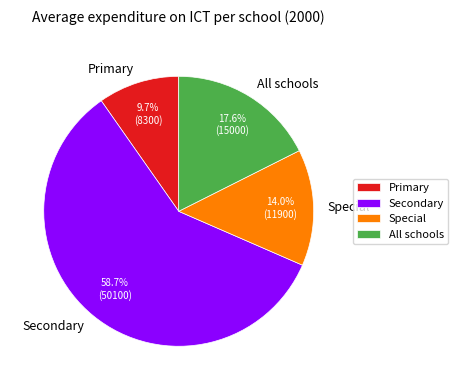

Rank the categories by value from lowest to highest.

Primary, Special, All schools, Secondary